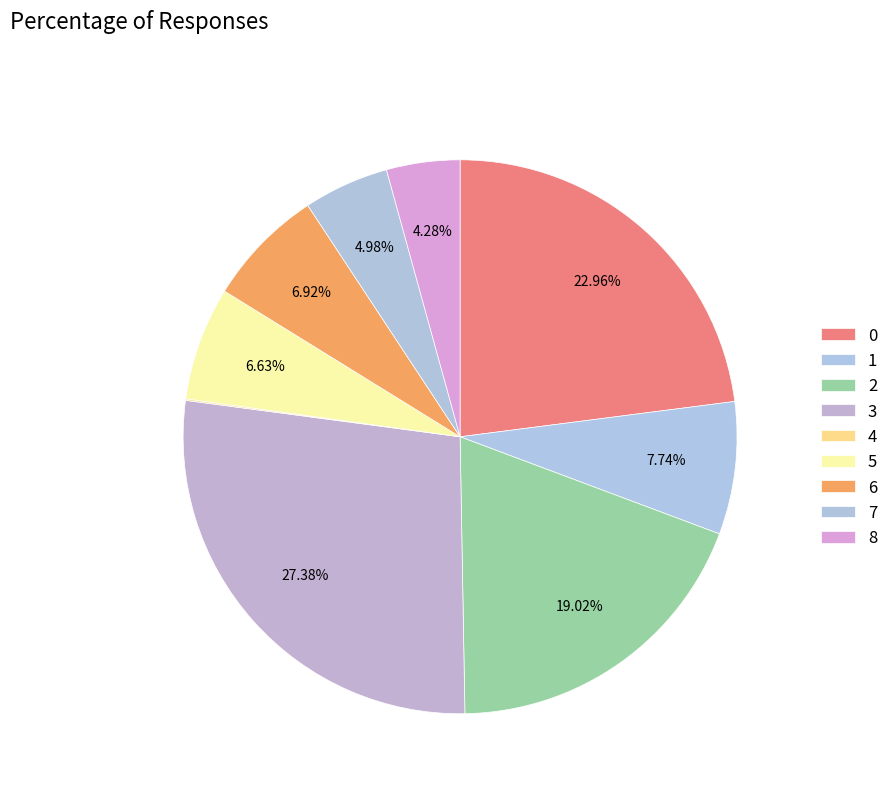

Which category has the biggest portion of the pie?

3